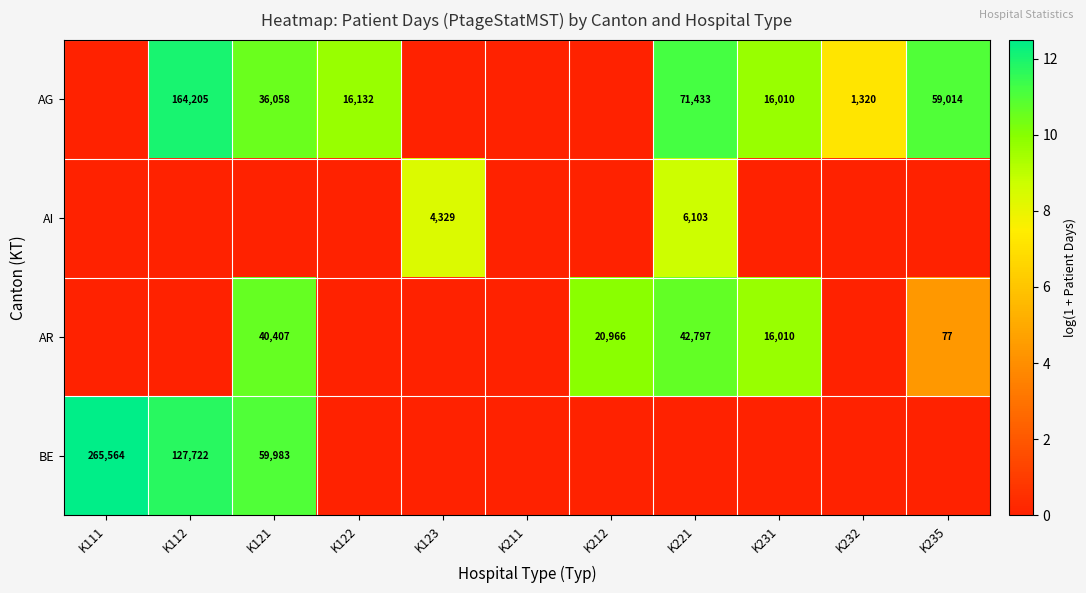

True or false: BE has a value of 59983 at K121.

True